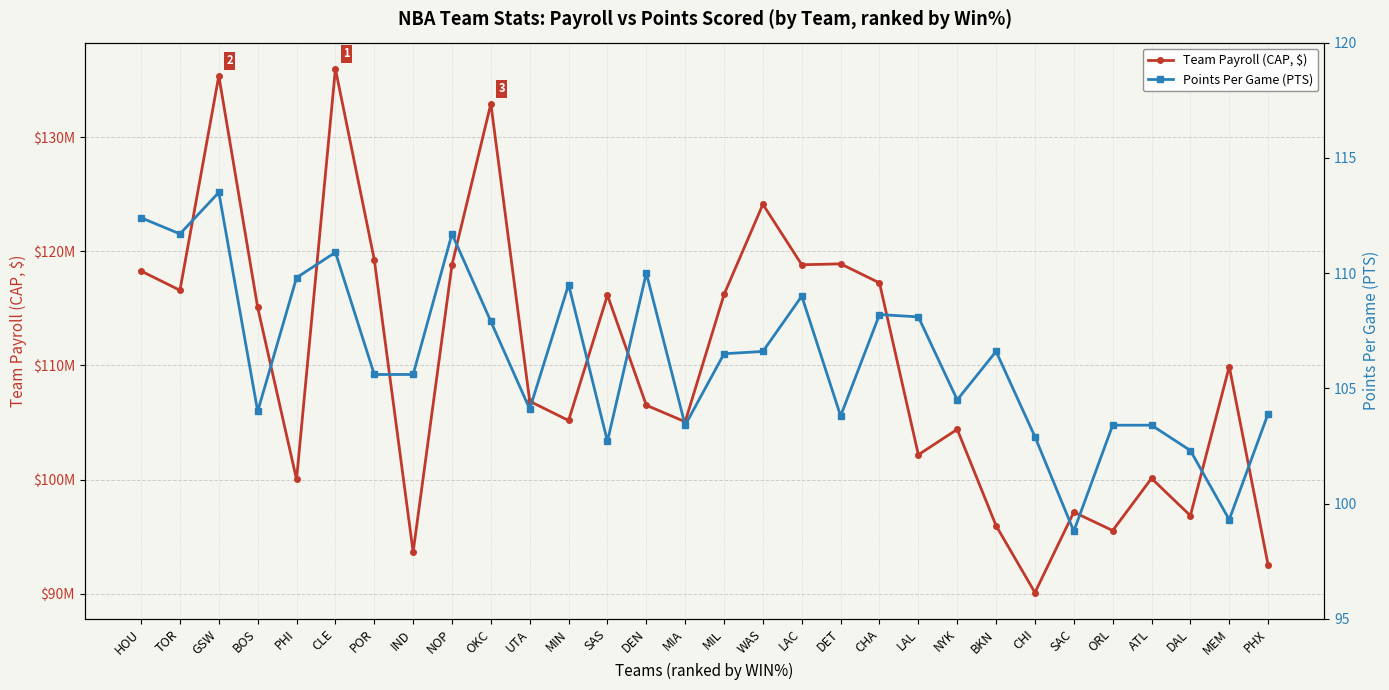

In Points Per Game (PTS), how many points are lower than both neighbors (excluding endpoints)?

9